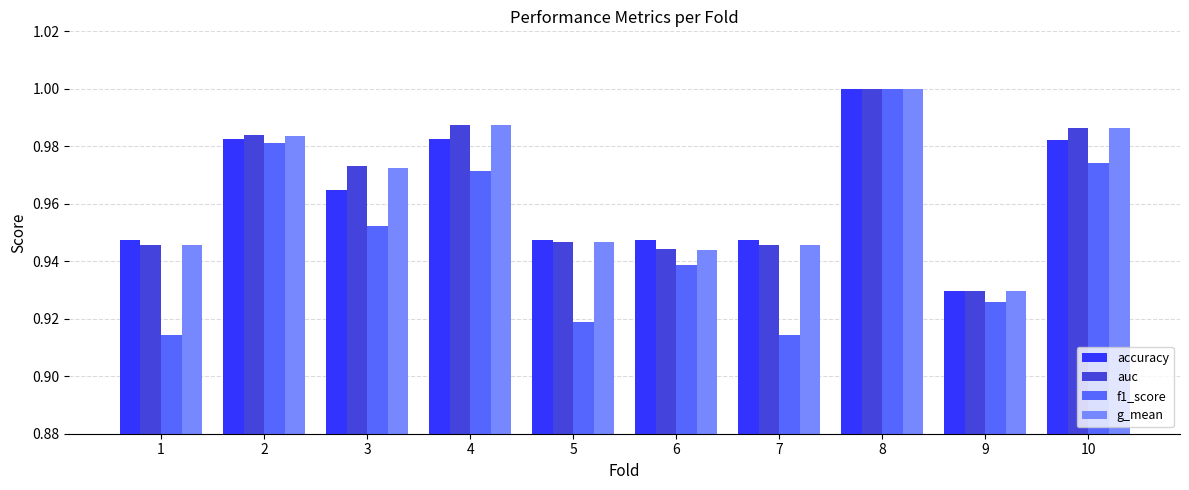

What is the sum of the f1_score values at 10 and 1?

1.9